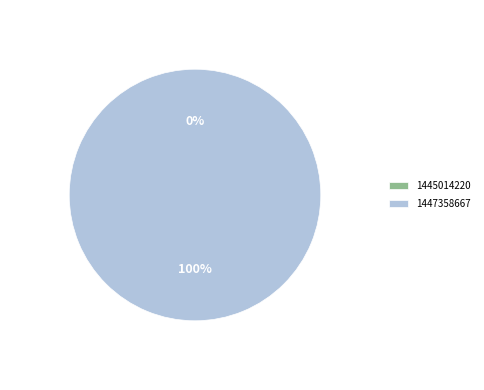

The 1445014220 slice represents 0% of the pie. True or false?

True